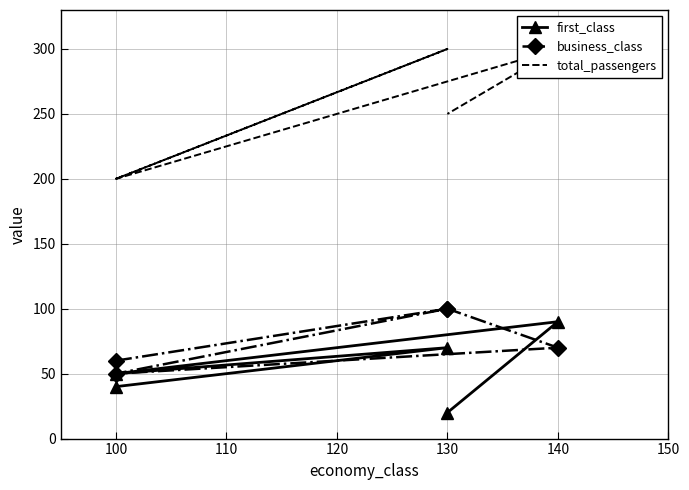

Is the value of first_class at 120 greater than the value of business_class at 100?

No